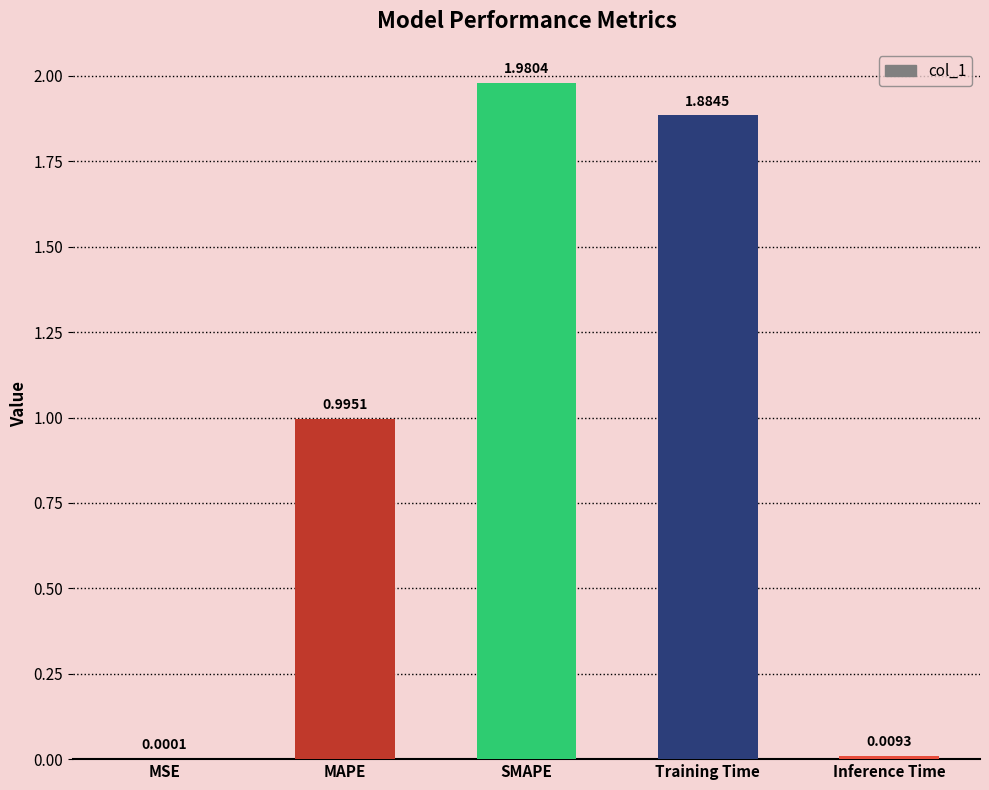

What is the change in value from MAPE to Inference Time?

-1.0